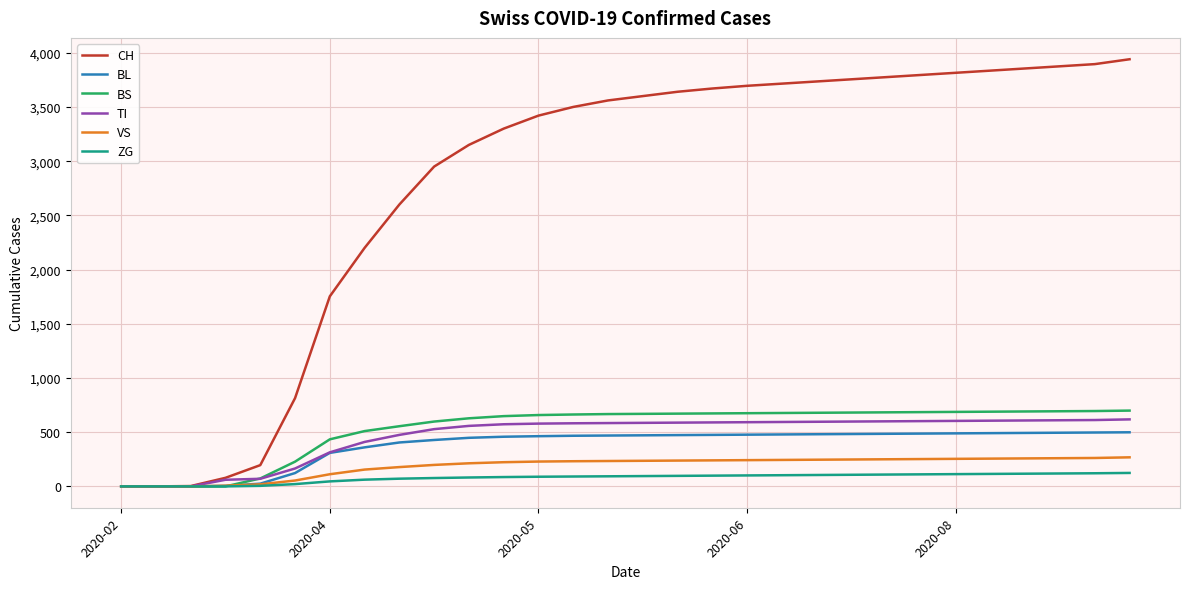

What is the maximum value for BL?

499